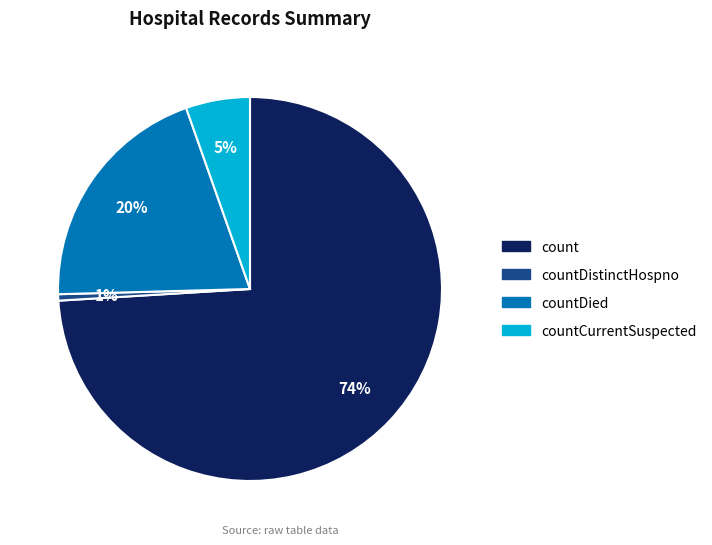

Count the number of slices in the pie.

4